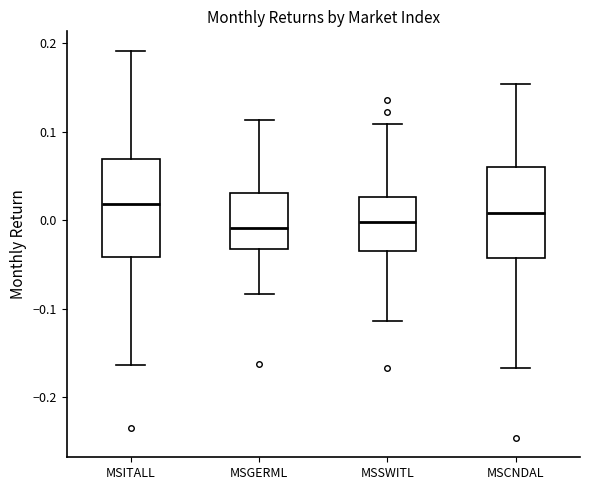

Reading left to right, transcribe this box plot: for each box, give where its median line is, the range the box spans, and where its two whiskers end, as read against the y-axis. The values are not printed on the chart, so give them approximately, as read against the axis.

MSITALL: median 0.02, box -0.04 to 0.07, whiskers -0.16 to 0.19
MSGERML: median -0.01, box -0.03 to 0.03, whiskers -0.08 to 0.11
MSSWITL: median 0.00, box -0.03 to 0.03, whiskers -0.11 to 0.11
MSCNDAL: median 0.01, box -0.04 to 0.06, whiskers -0.17 to 0.15